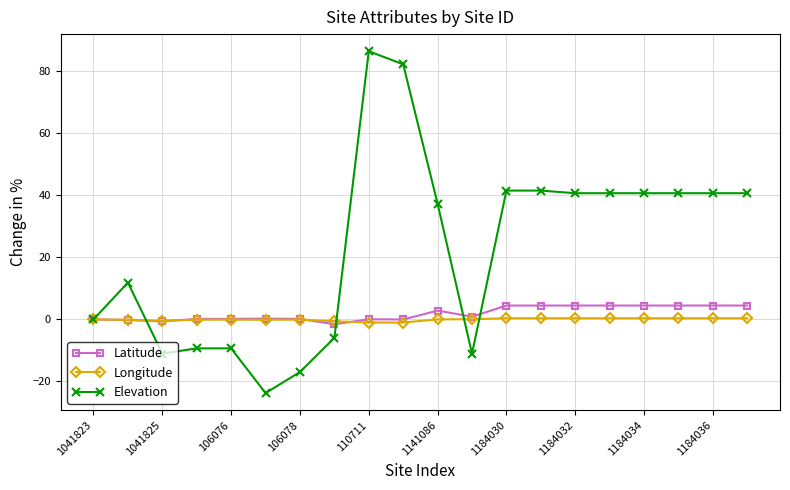

What is the smallest value displayed?

-23.7